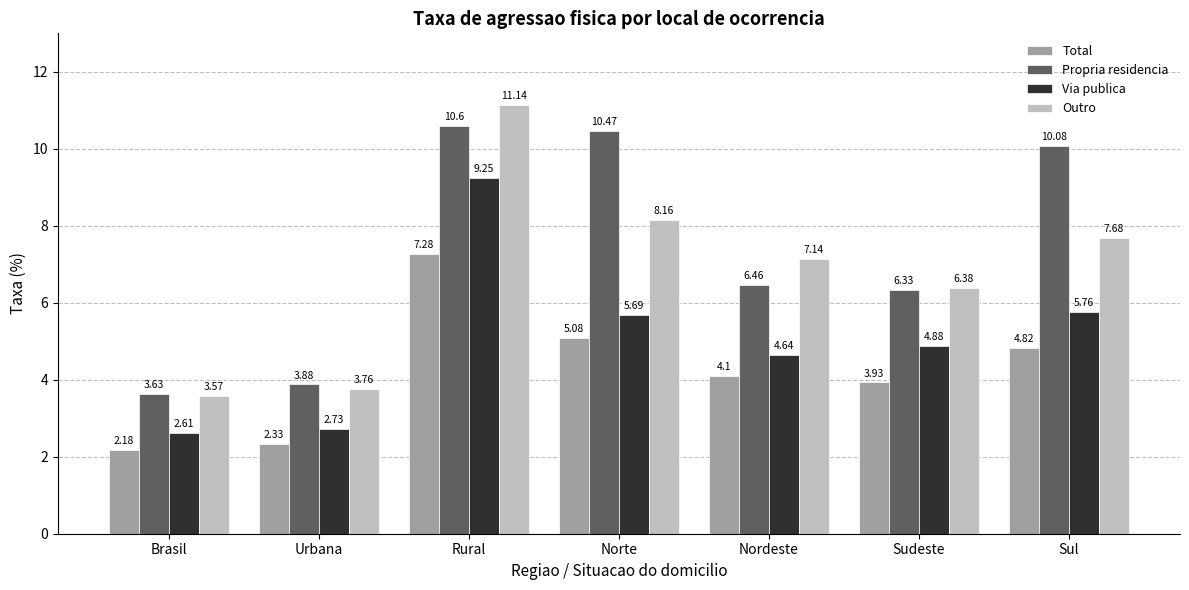

Rank the series by their maximum value, from highest to lowest.

Outro, Propria residencia, Via publica, Total